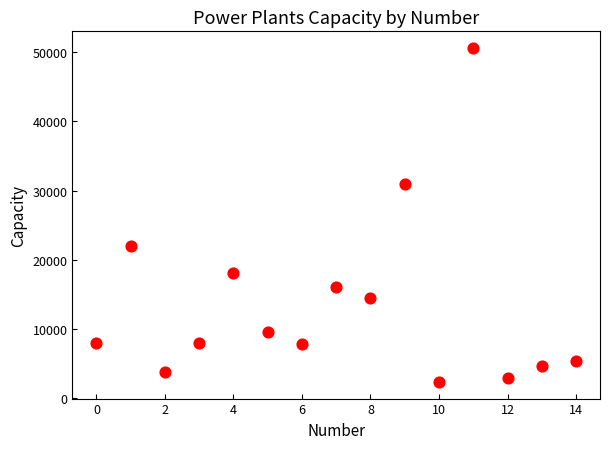

What is the range of Y values (max minus min)?

48289.0